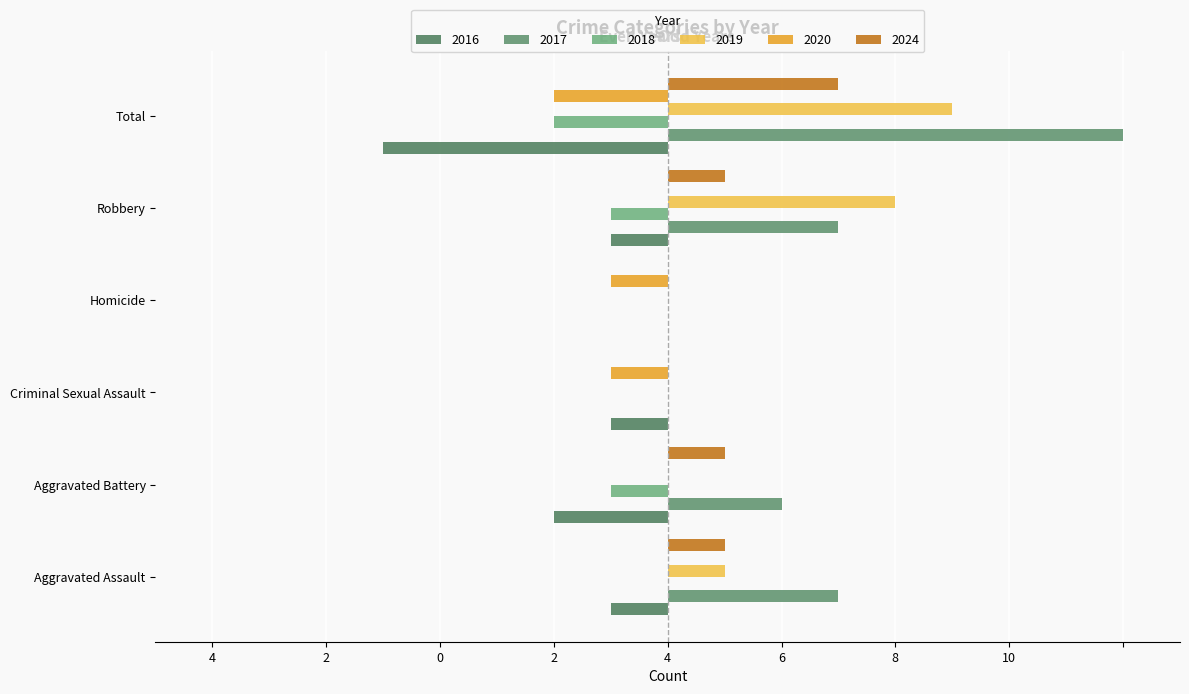

Where does the 2017 series first go above 3?

Total